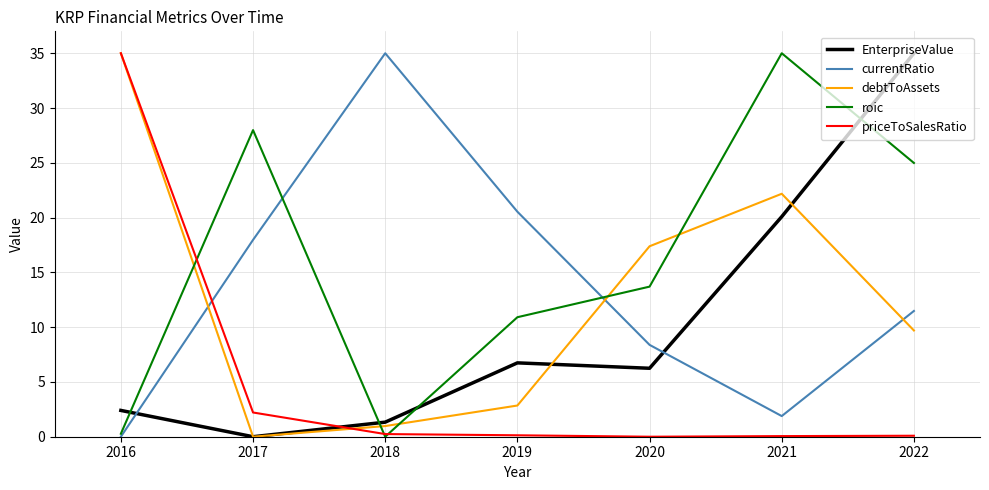

How many values in the currentRatio series are below 11?

3